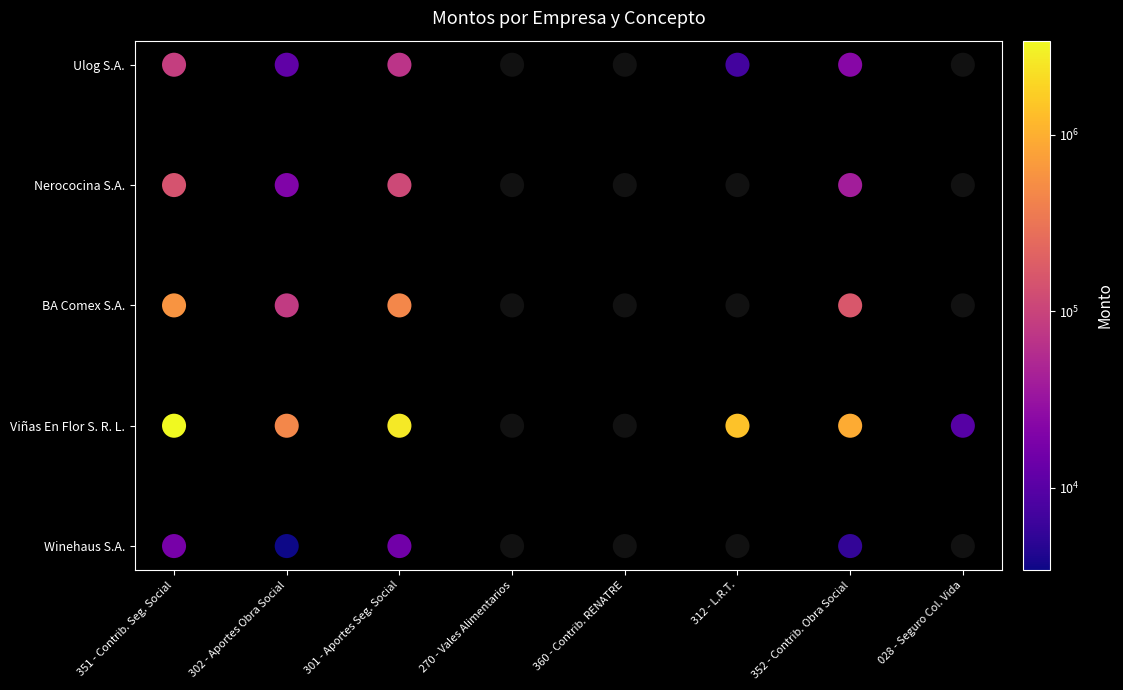

Reading left to right, extract all data points from this chart.

0	0	0	0	1	1	1	1	1	1	2	2	2	2	3	3	3	3	4	4	4	4	4